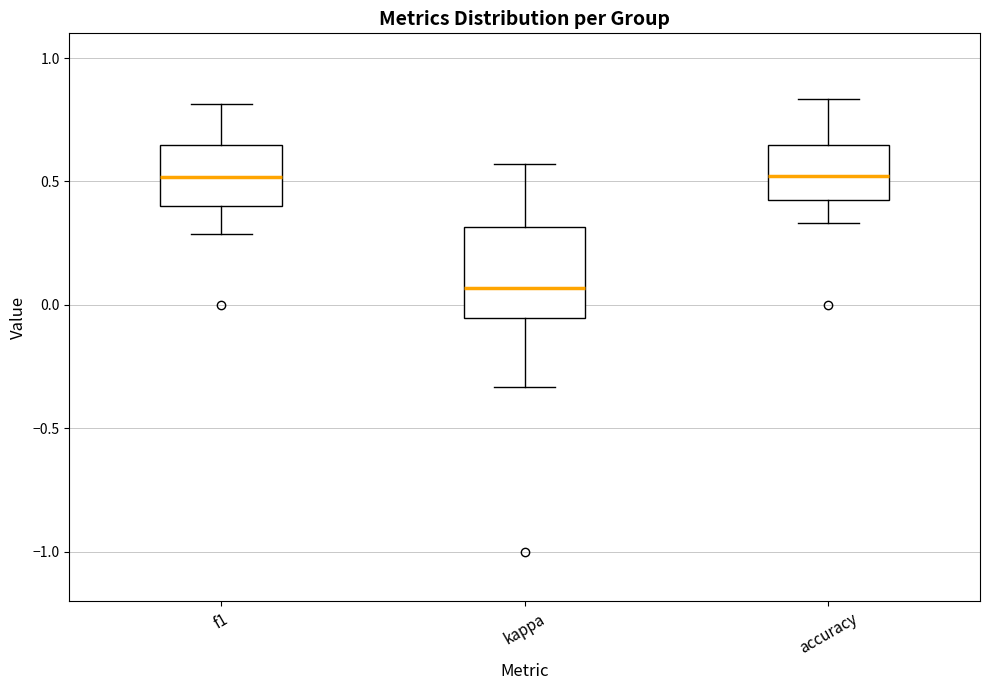

Comparing the boxes themselves (not the whiskers), which one is the tallest?

kappa